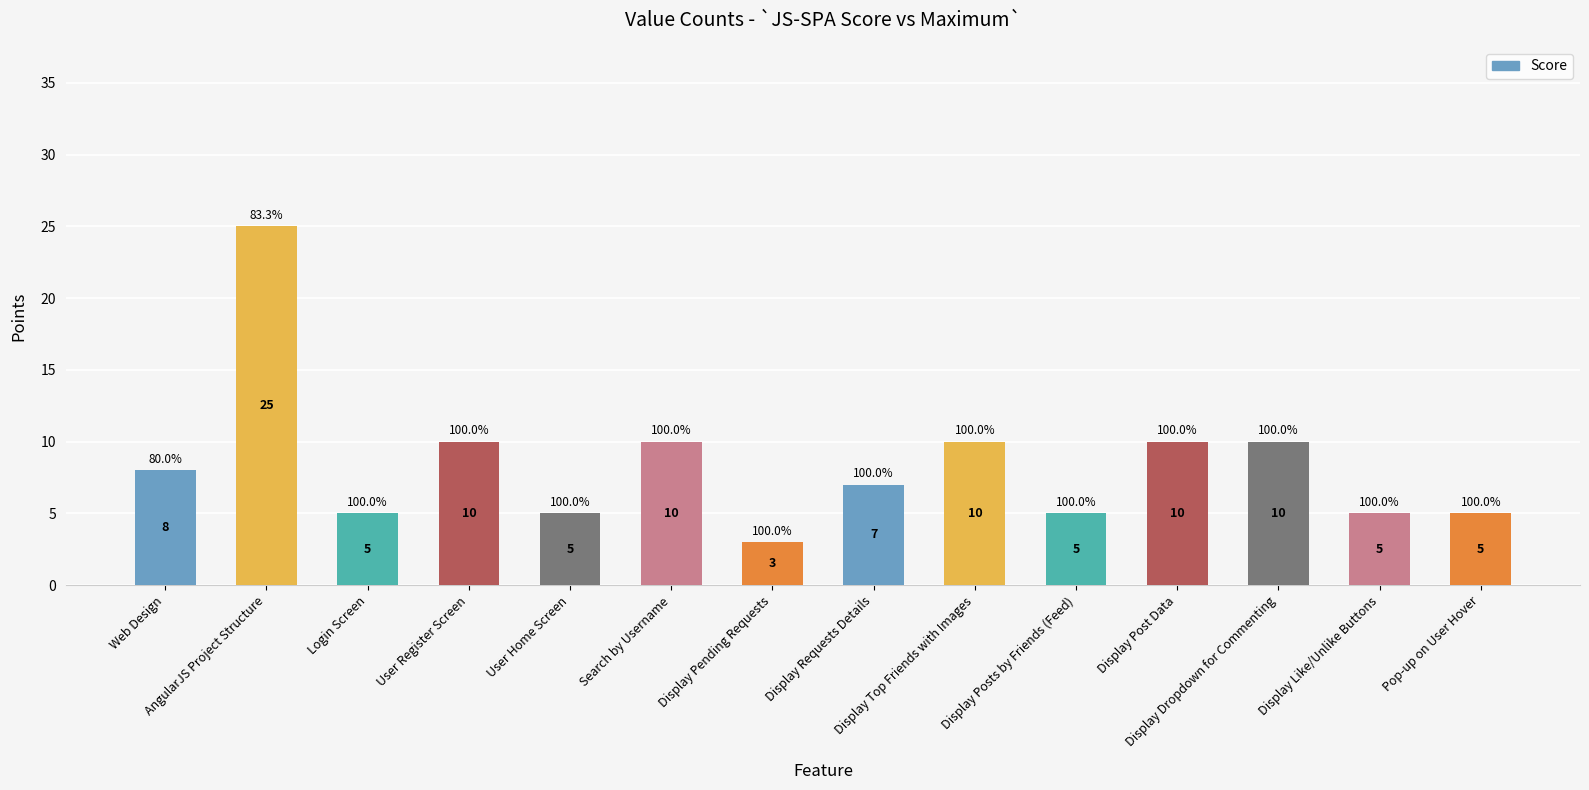

What is the difference between the maximum and minimum values?

22